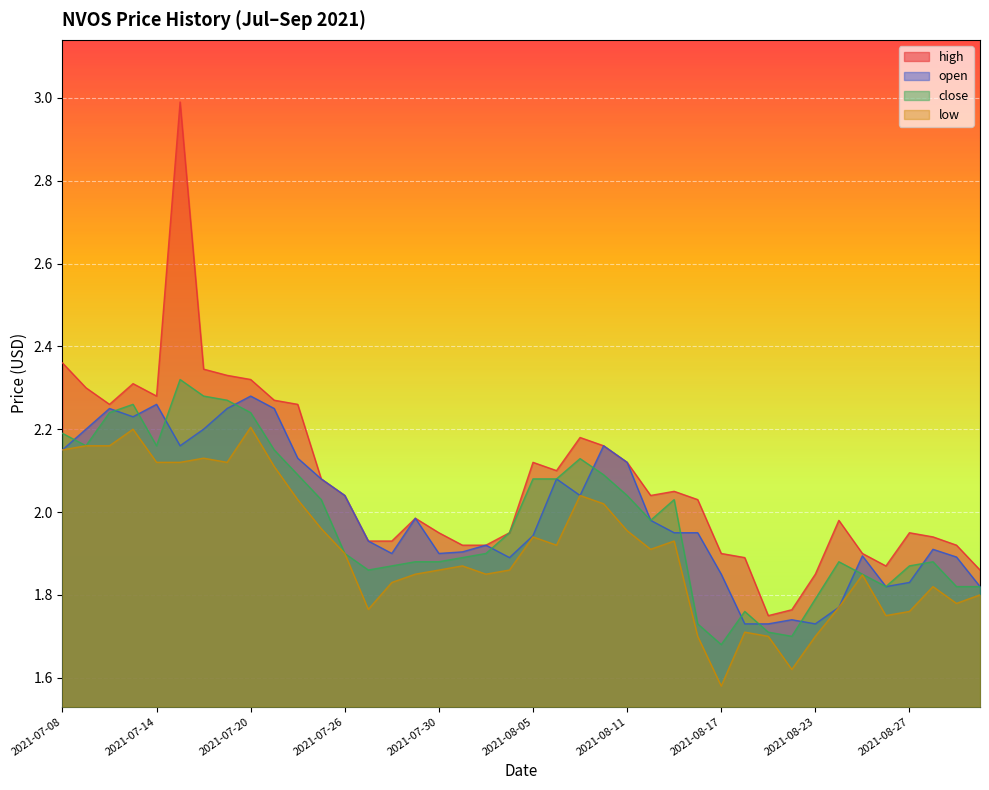

Reading left to right, list all the values displayed in this chart.

high: 2.4	2.3	2.3	2.3	2.3	3.0	2.3	2.3	2.3	2.3	2.3	2.1	2.0	1.9	1.9	2.0	1.9	1.9	1.9	1.9	2.1	2.1	2.2	2.2	2.1	2.0	2.0	2.0	1.9	1.9	1.7	1.8	1.9	2.0	1.9	1.9	1.9	1.9	1.9	1.9
open: 2.1	2.2	2.2	2.2	2.3	2.2	2.2	2.2	2.3	2.2	2.1	2.1	2.0	1.9	1.9	2.0	1.9	1.9	1.9	1.9	1.9	2.1	2.0	2.2	2.1	2.0	1.9	2.0	1.9	1.7	1.7	1.7	1.7	1.8	1.9	1.8	1.8	1.9	1.9	1.8
close: 2.2	2.2	2.2	2.3	2.2	2.3	2.3	2.3	2.2	2.1	2.1	2.0	1.9	1.9	1.9	1.9	1.9	1.9	1.9	1.9	2.1	2.1	2.1	2.1	2.0	2.0	2.0	1.7	1.7	1.8	1.7	1.7	1.8	1.9	1.9	1.8	1.9	1.9	1.8	1.8
low: 2.1	2.2	2.2	2.2	2.1	2.1	2.1	2.1	2.2	2.1	2.0	2.0	1.9	1.8	1.8	1.9	1.9	1.9	1.9	1.9	1.9	1.9	2.0	2.0	2.0	1.9	1.9	1.7	1.6	1.7	1.7	1.6	1.7	1.8	1.8	1.8	1.8	1.8	1.8	1.8